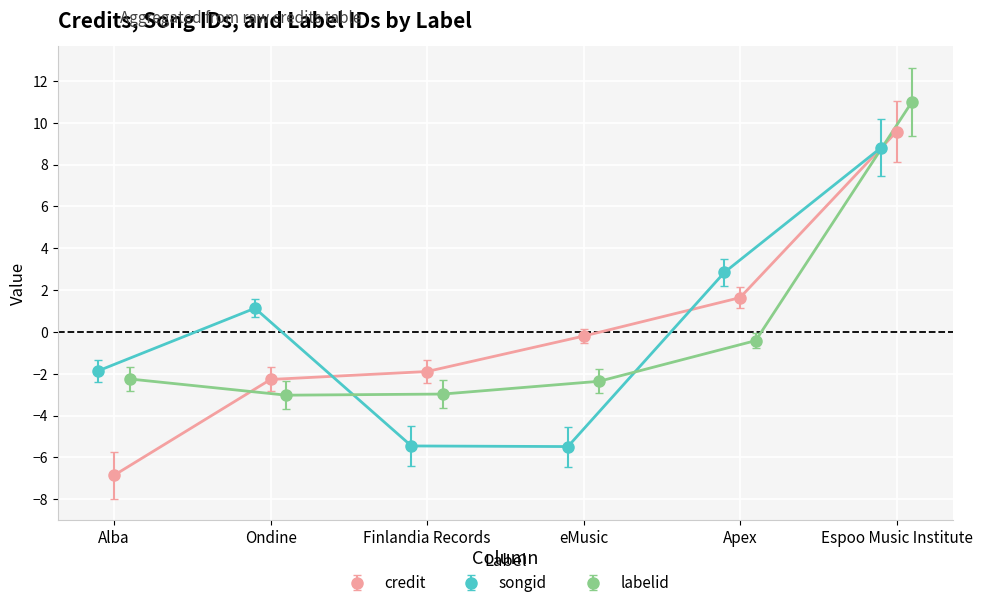

How many values in songid are above zero?

3